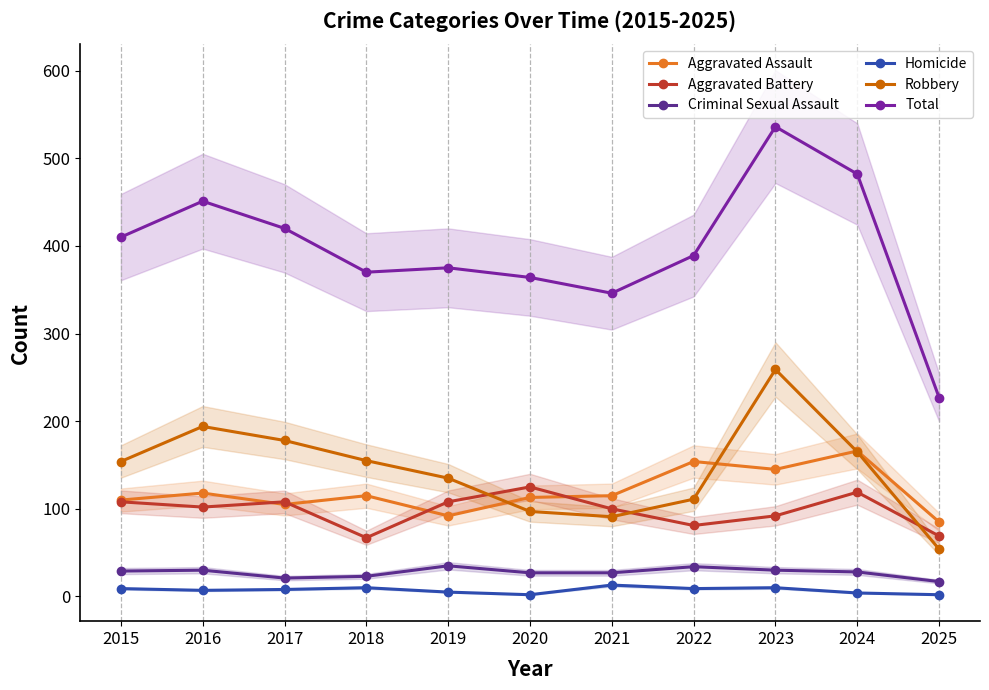

How many lines are shown in the chart?

6